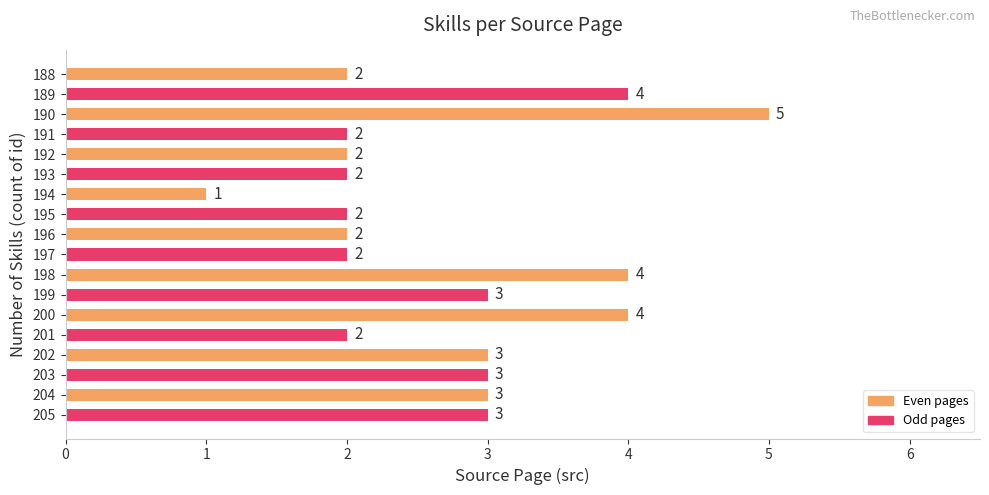

How many distinct data groups are displayed?

1